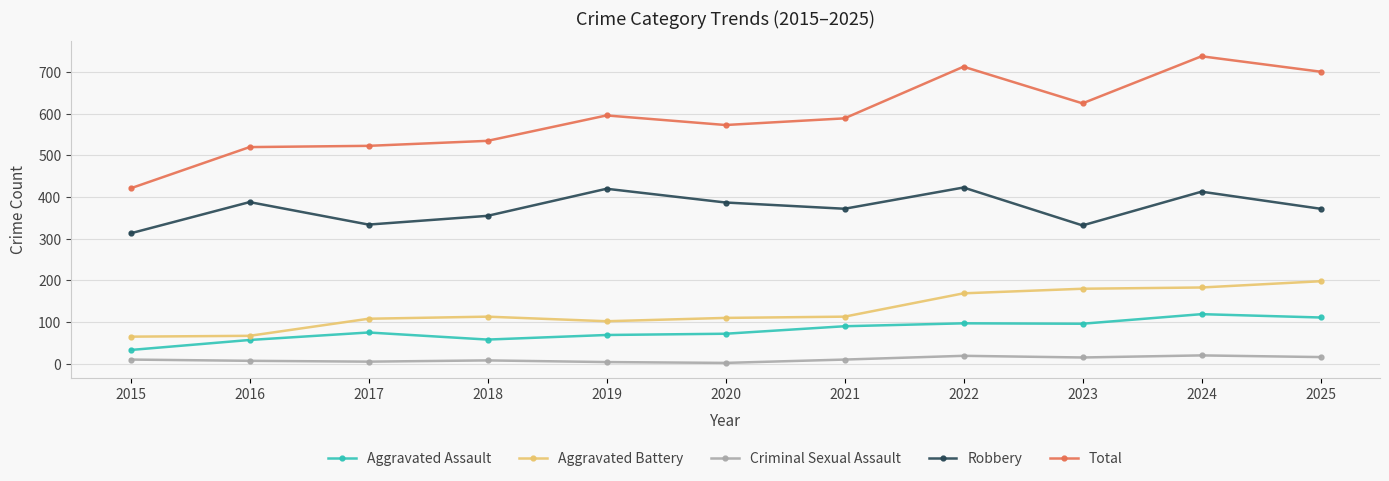

At which category is the sum across all series the highest?

2024